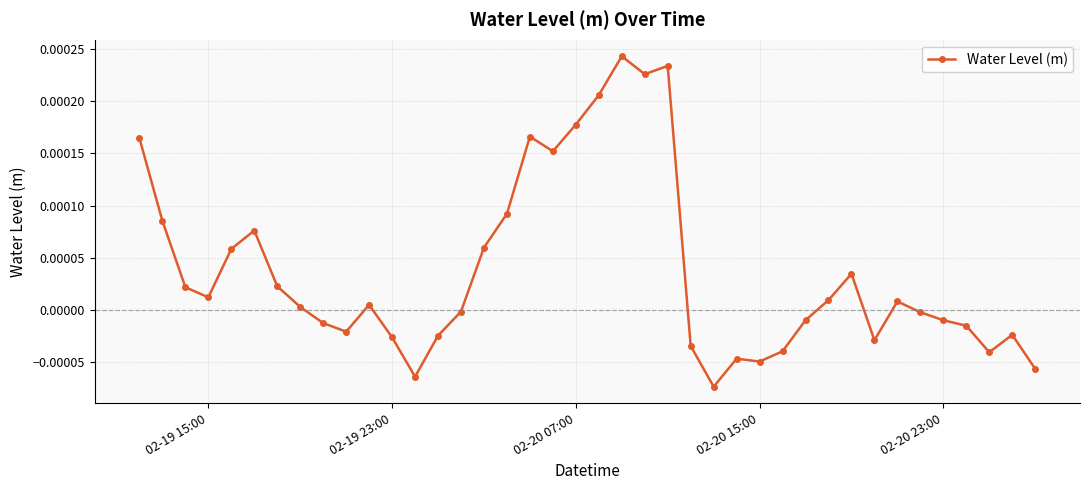

How many distinct data groups are displayed?

1